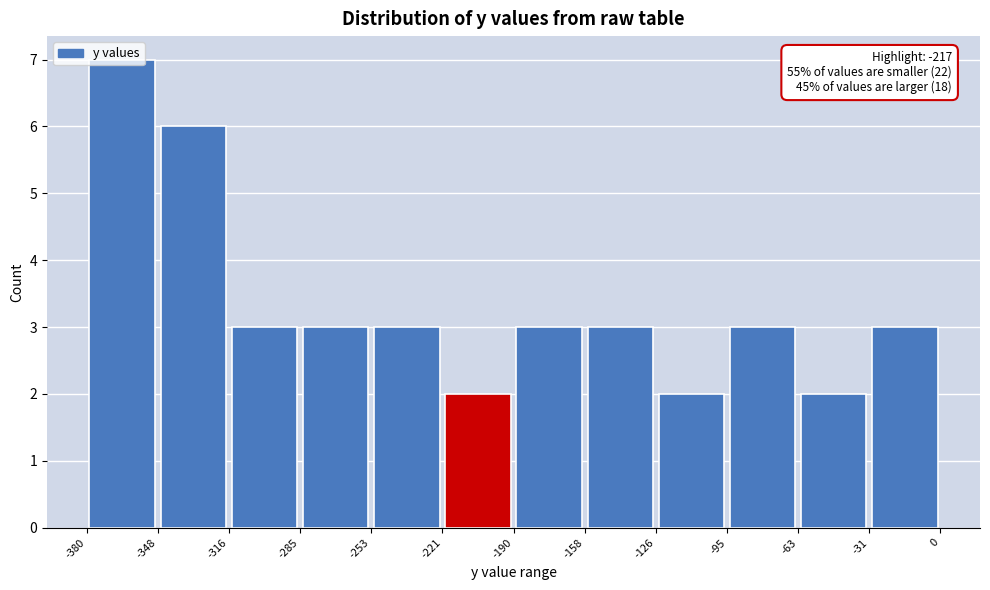

Over which range of the x-axis is the bar tallest?

-380 to -348